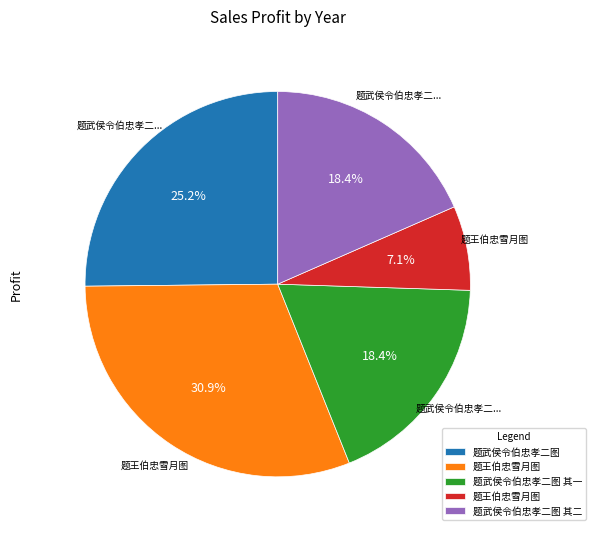

Is there a majority slice in this chart?

No